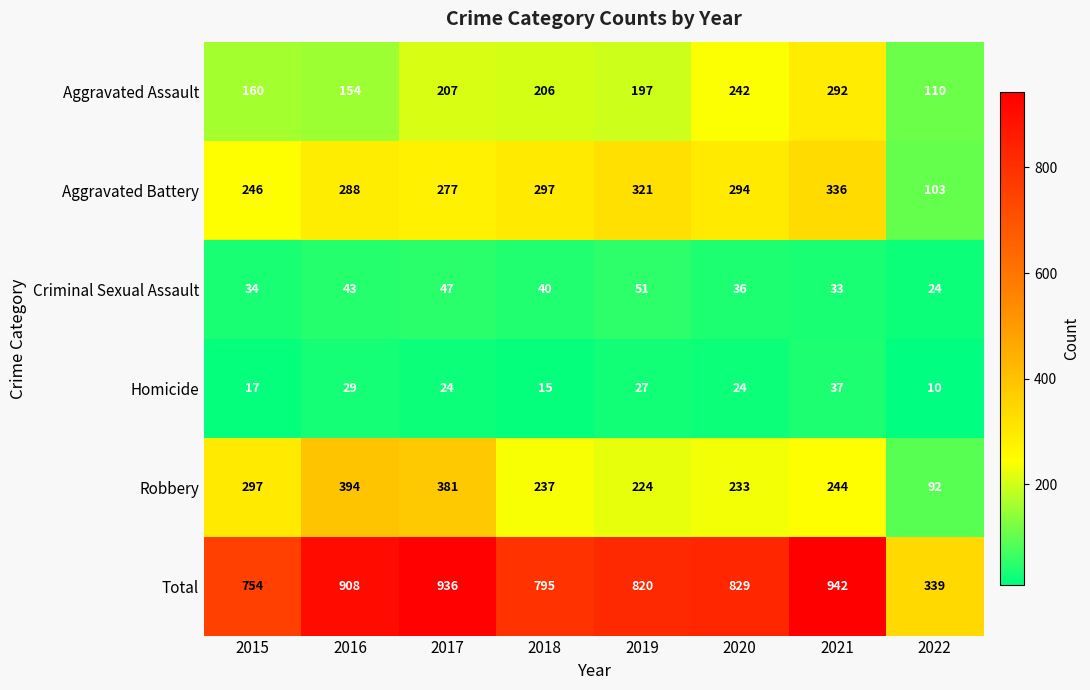

What is the sum of all Criminal Sexual Assault values?

308